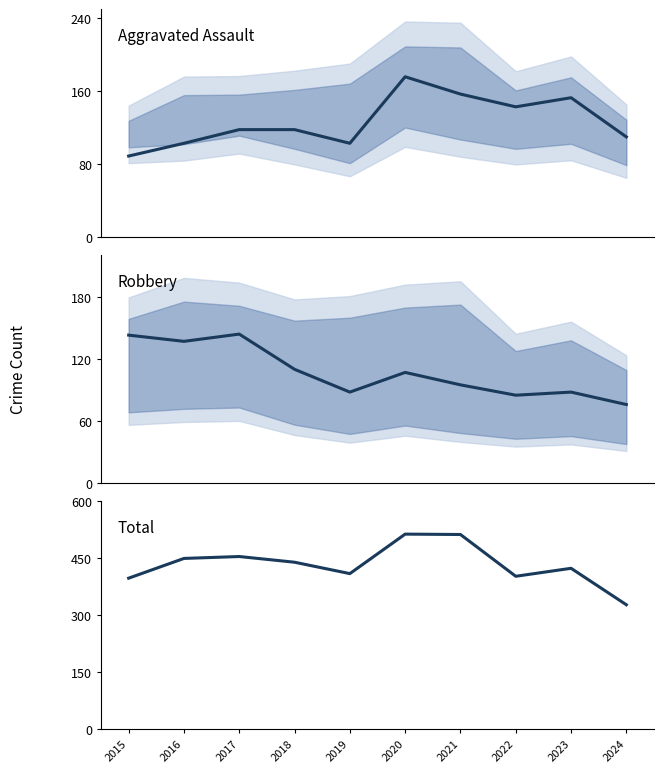

True or false: Total has a value of 403 at 2022.

True